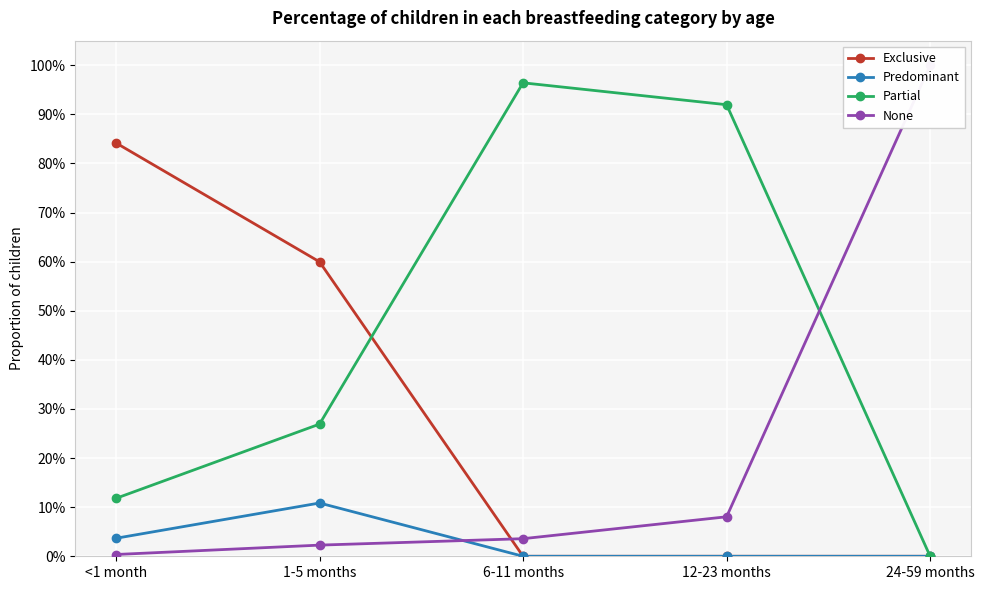

Which series ends up on top after the final intersection of Exclusive and Partial?

Partial